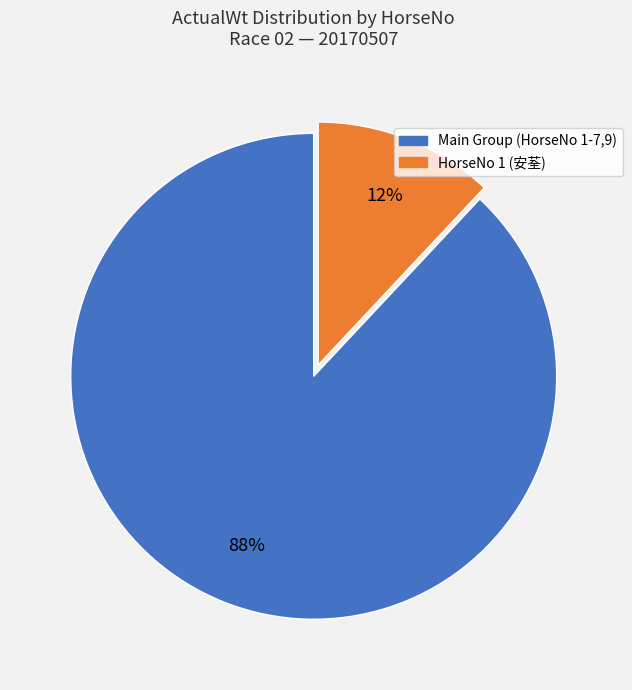

Does any single category account for the majority?

Yes